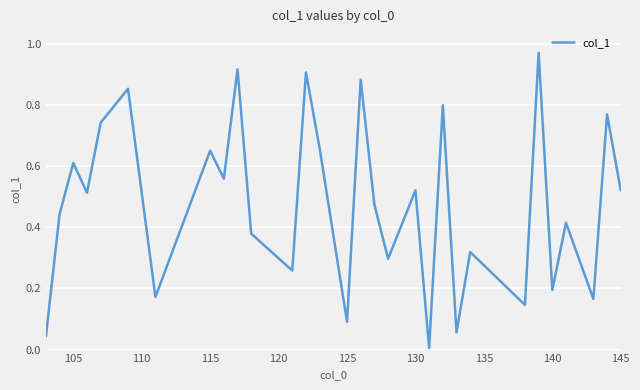

How many lines are shown in the chart?

1